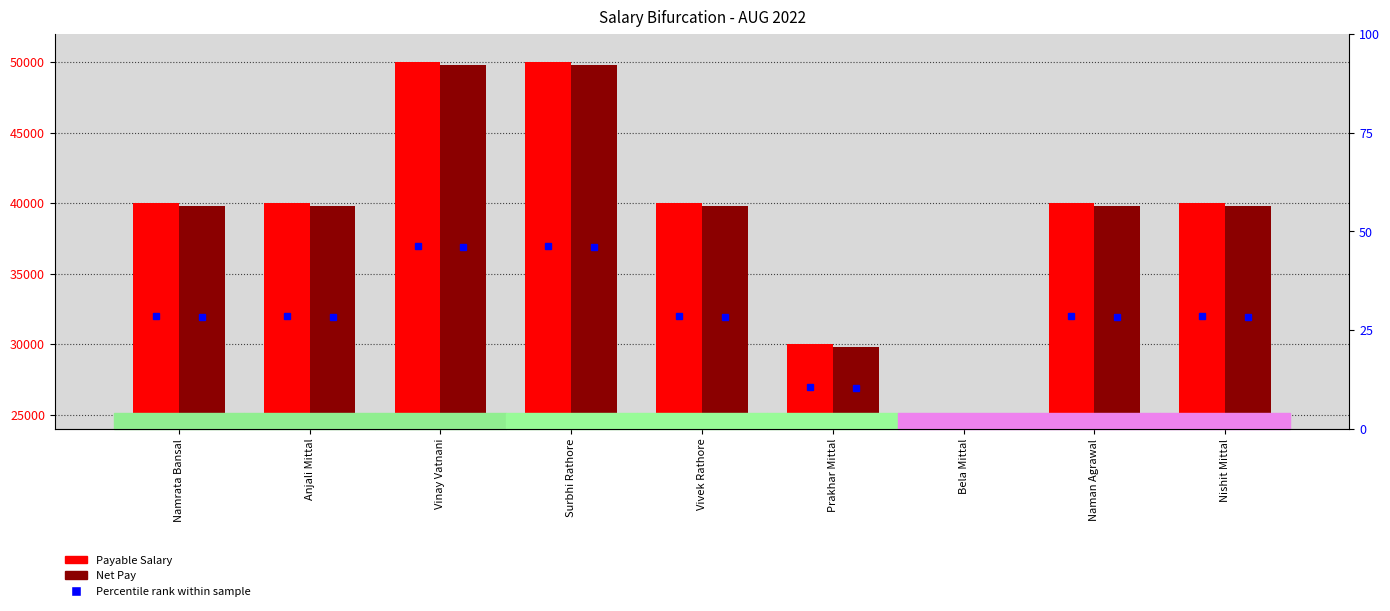

Between Surbhi Rathore and Vivek Rathore, which series saw the biggest shift?

Payable Salary